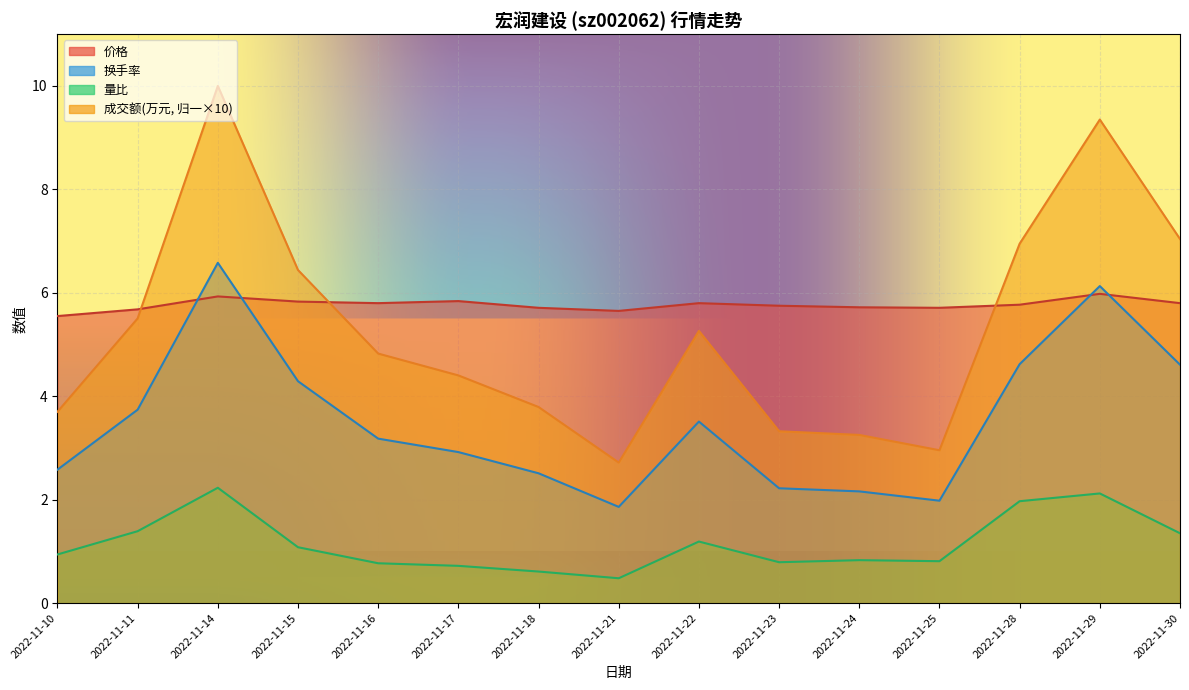

At which label does 换手率 reach its peak?

2022-11-14